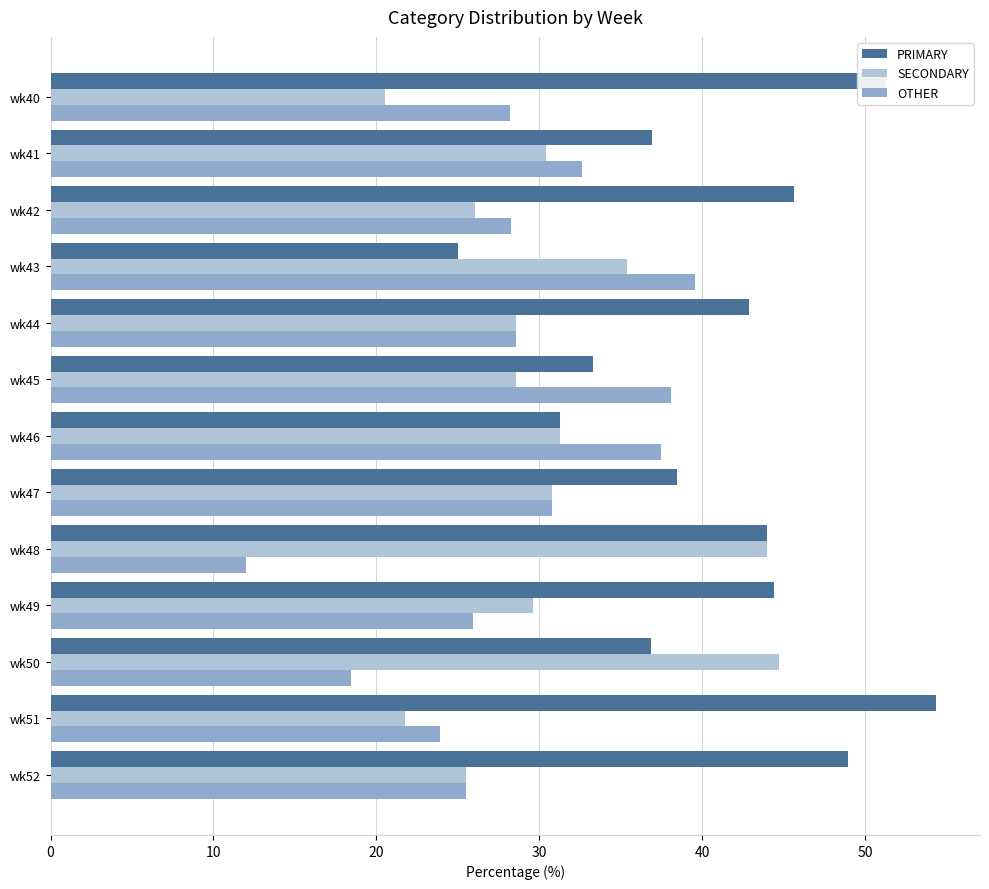

What is the highest value of the OTHER series?

39.6